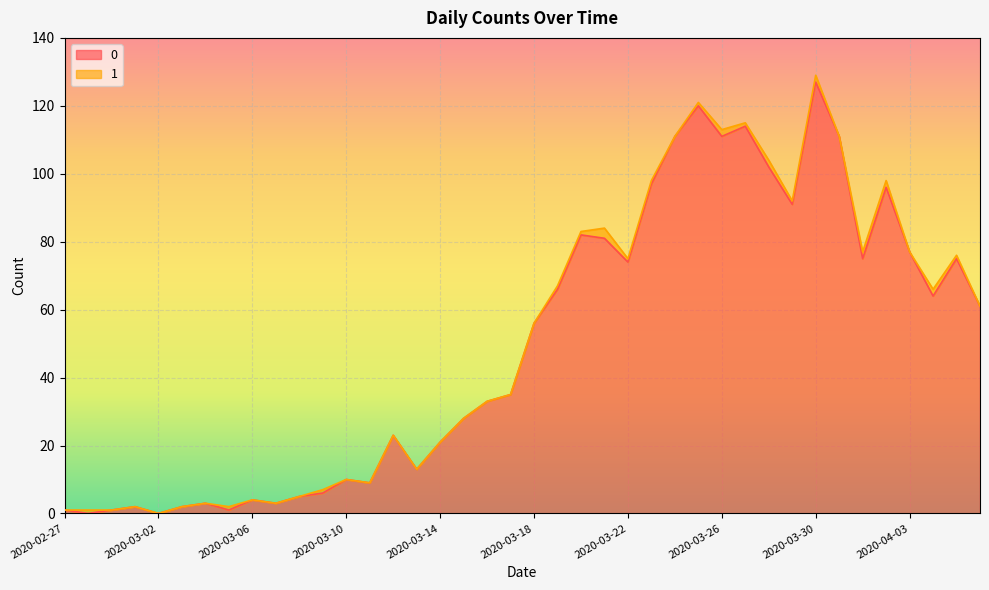

Which has a higher value, 2020-03-24 or 2020-03-16?

2020-03-24